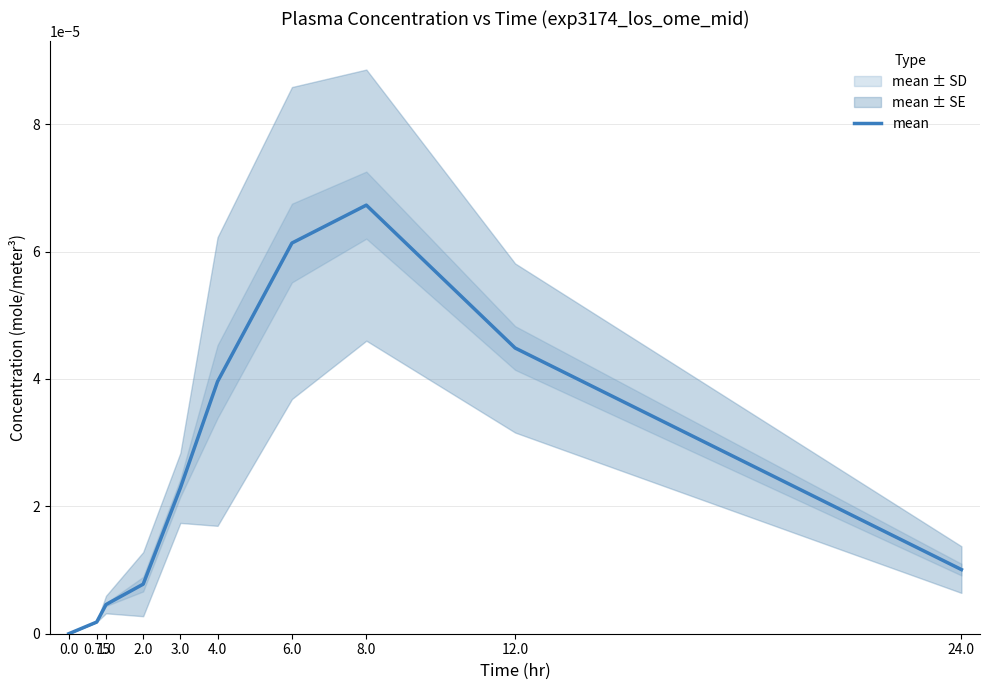

At which category does the chart reach its peak across all series?

8.0